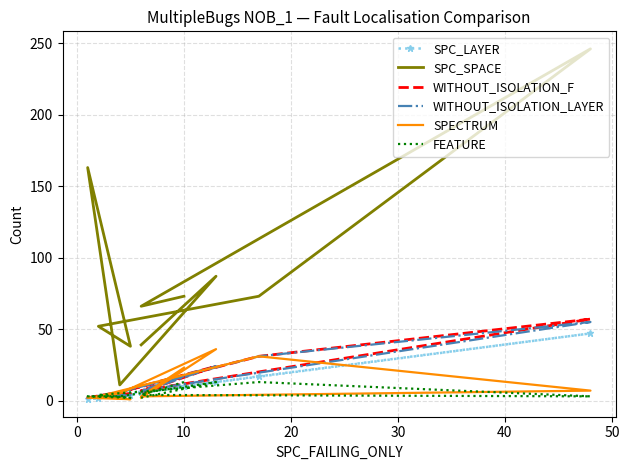

How many lines are shown in the chart?

6